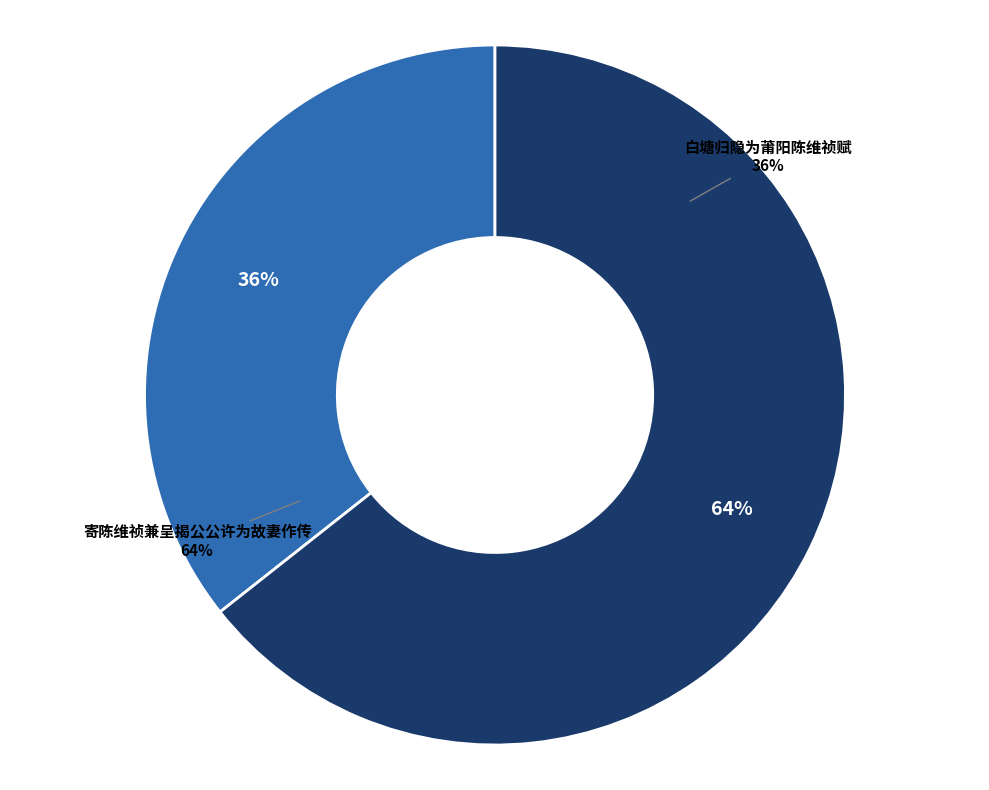

What percentage is the 寄陈维祯兼呈揭公公许为故妻作传 slice, to the nearest percent?

64%